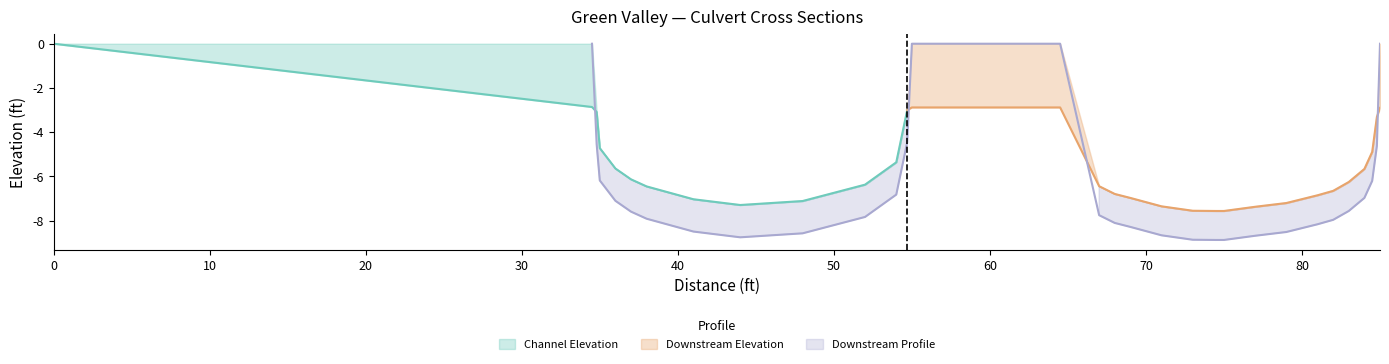

The value of Downstream Elevation at 79.0 is -3.4. True or false?

False